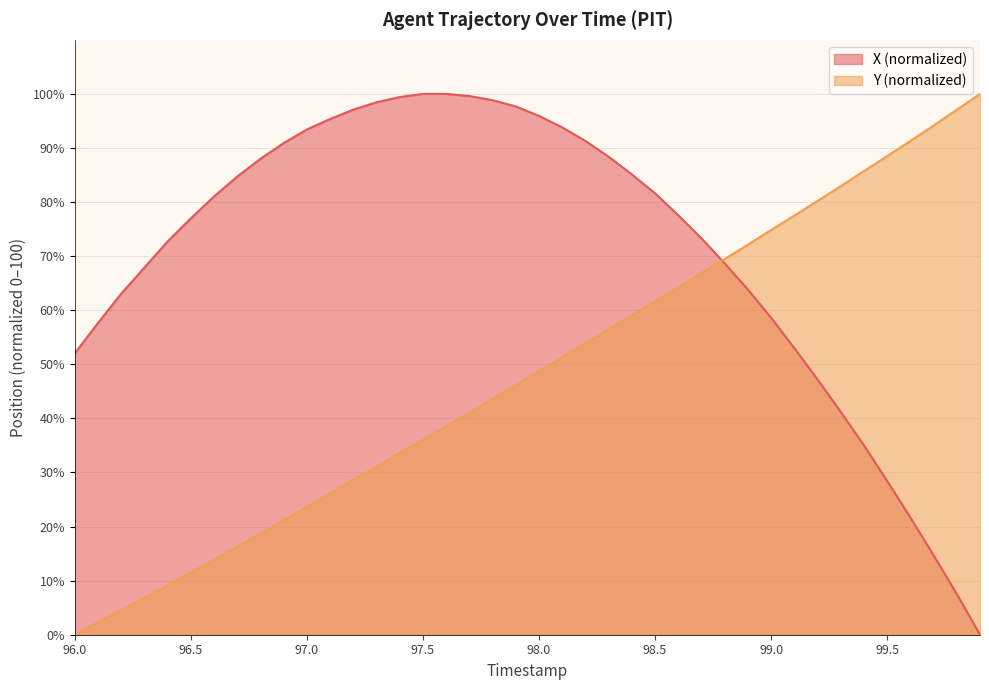

True or false: Y (normalized) has a value of 36.0 at 97.5.

True